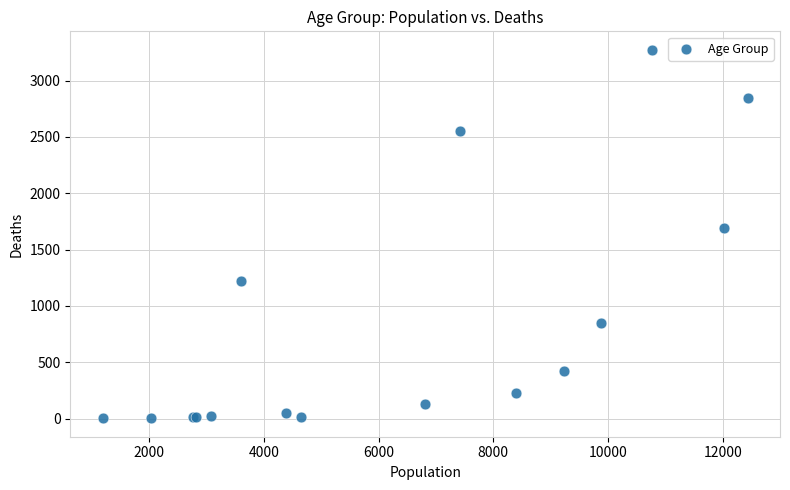

What Y value in the scatter plot is closest to 1638?

1690